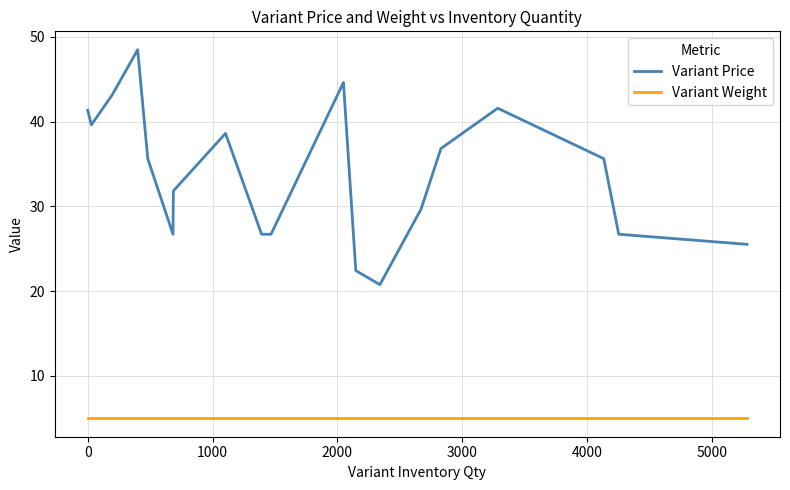

What is the lowest value of the Variant Price series?

20.8